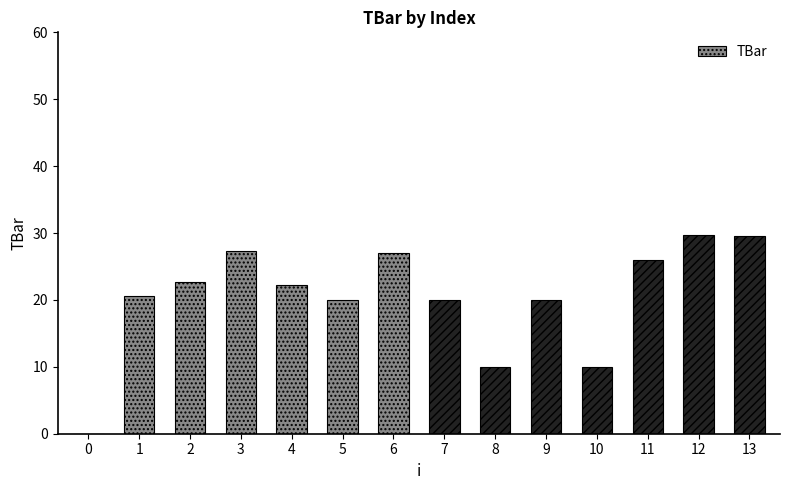

What value does the data have at 9?

20.0